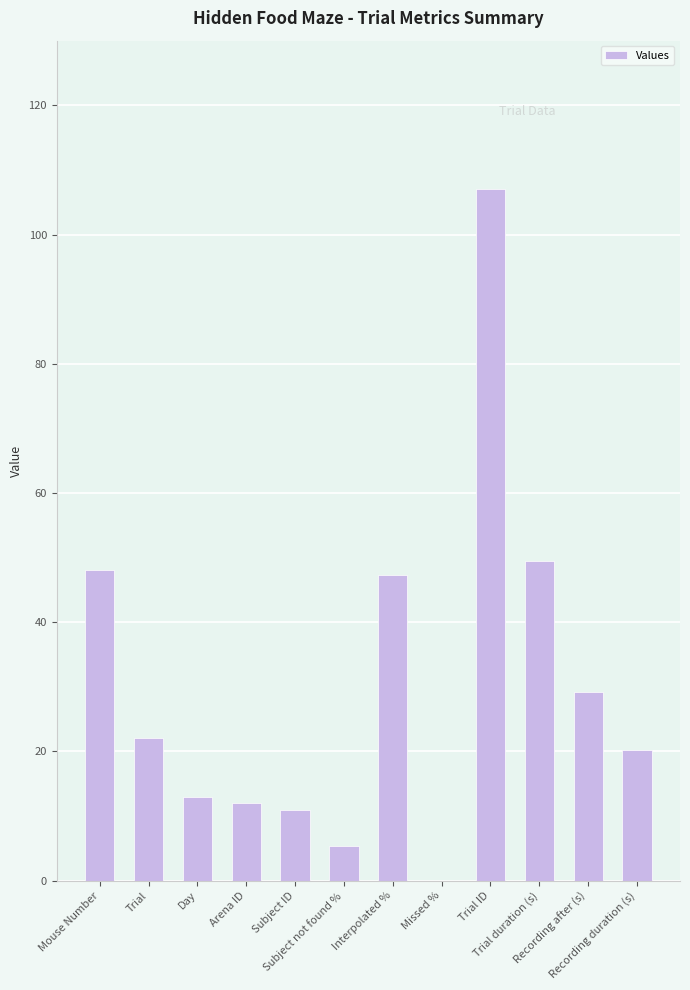

How many positive values are there?

11